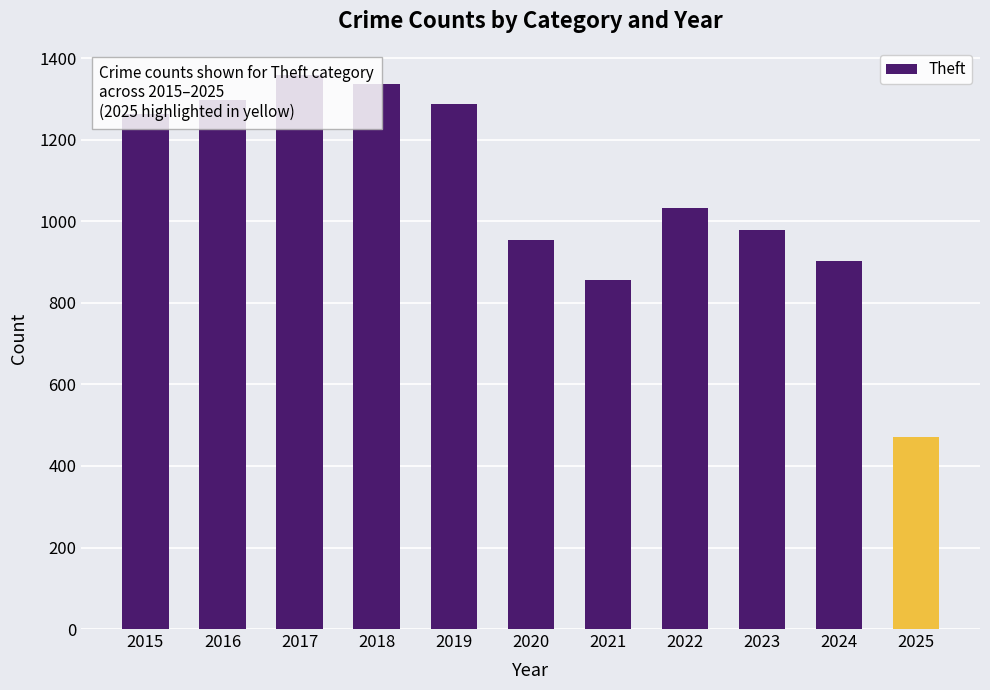

The chart shows a value of 1319 at 2023. True or false?

False